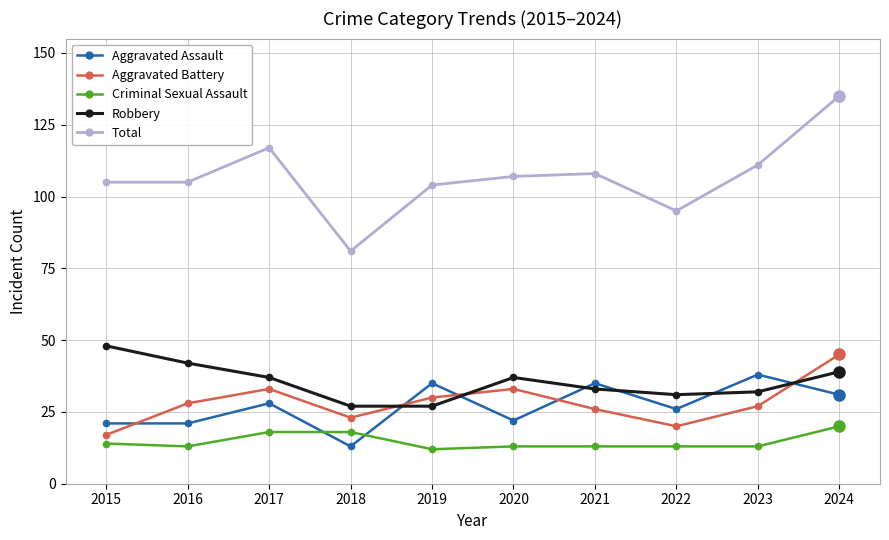

What is the difference between the highest and lowest values at 2023?

98